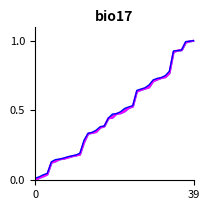

What is the difference between the maximum and minimum values?

1.0